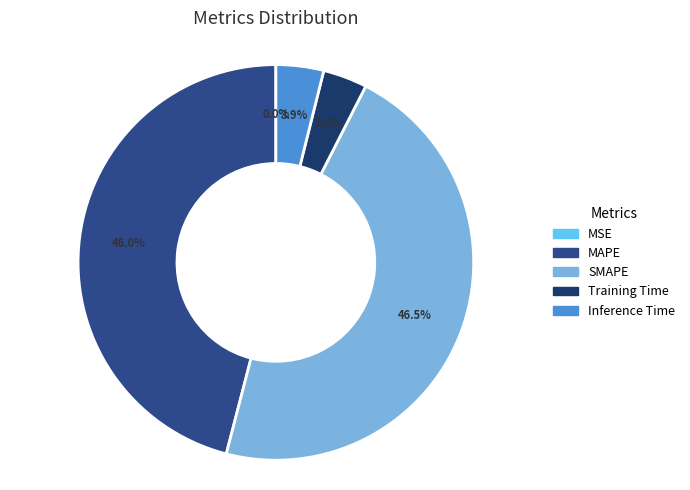

Combined, what portion of the pie is SMAPE and Inference Time?

50.4%